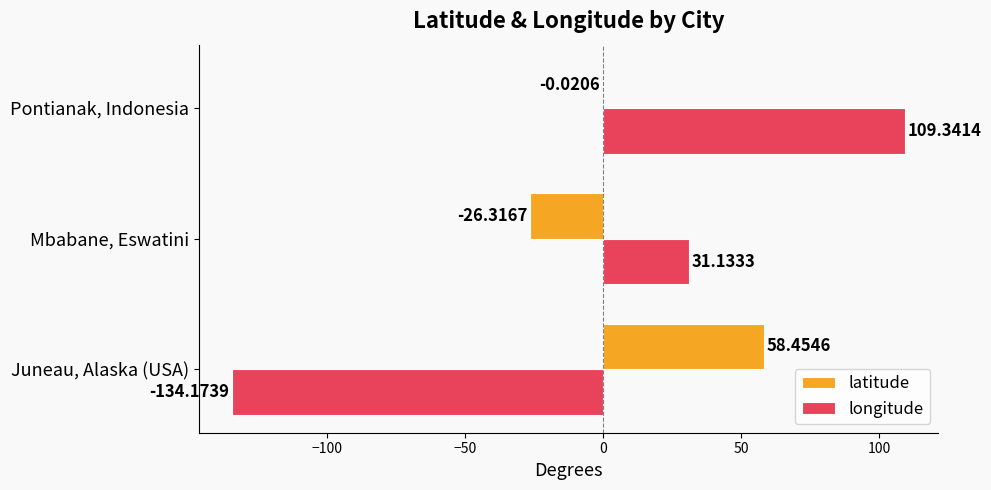

Between Juneau, Alaska (USA) and Mbabane, Eswatini, which series saw the biggest shift?

longitude